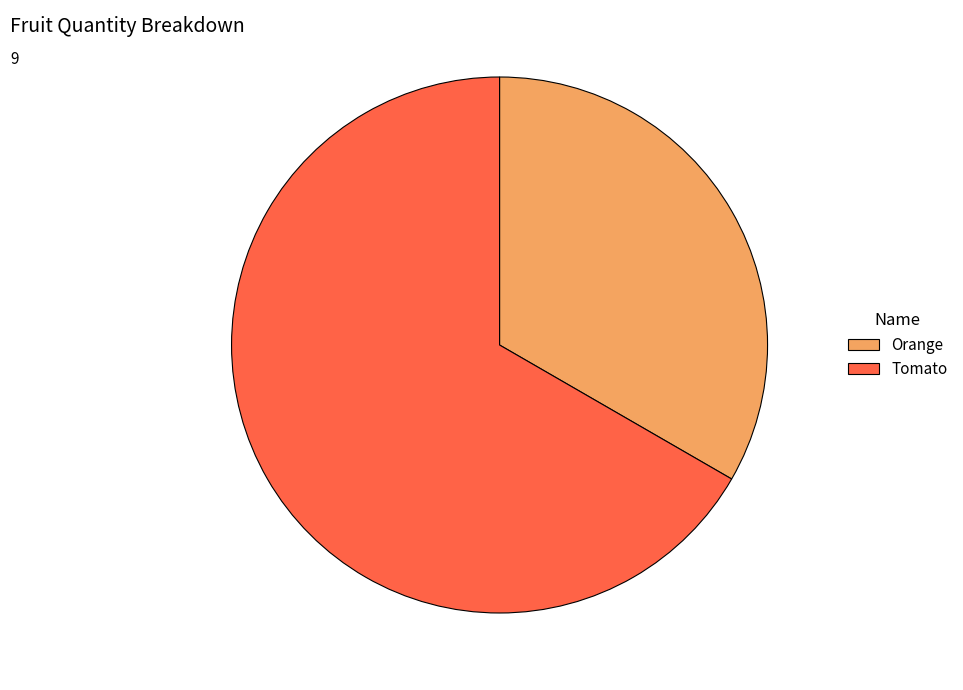

Combined, do Tomato and Orange account for over 50%?

Yes